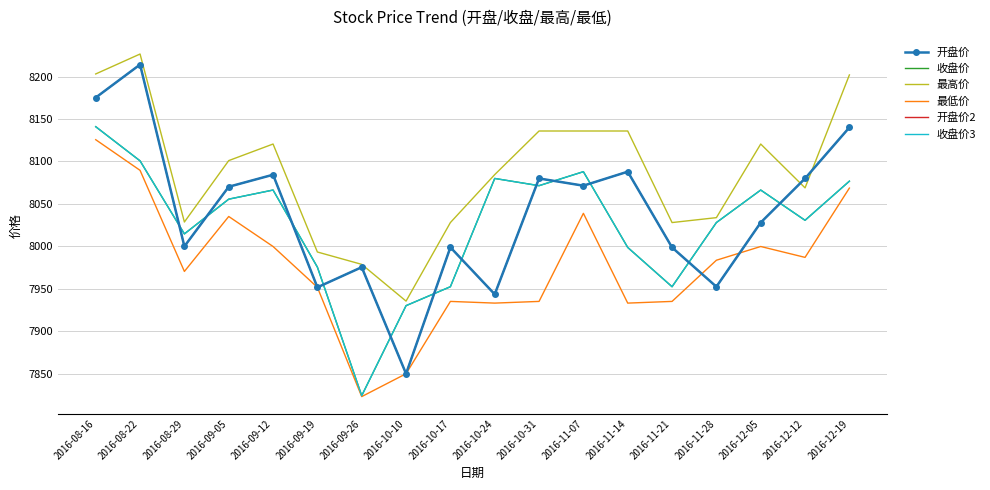

At which label does 最低价 first exceed 7983?

2016-08-16